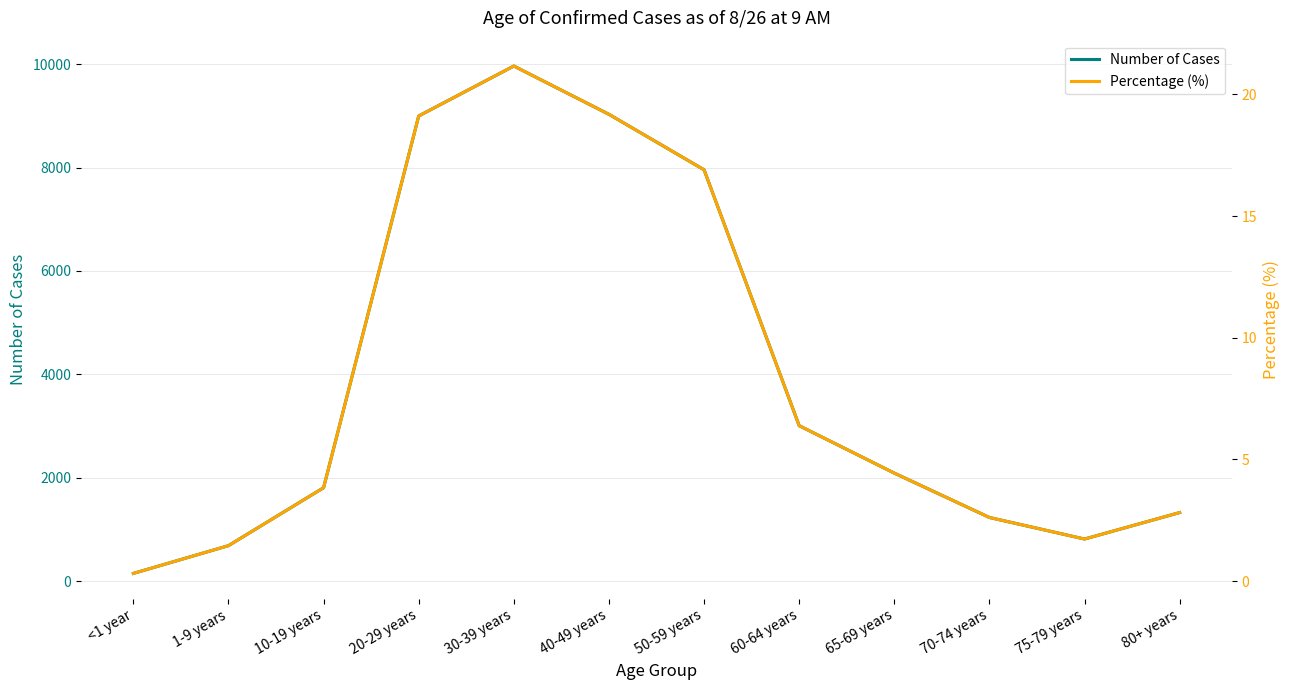

Reading right to left, transcribe all the data shown in this chart.

Number of Cases: 1326.0	814.0	1231.0	2089.0	3006.0	7956.0	9029.0	9963.0	8997.0	1806.0	686.0	149.0
Percentage (%): 2.8	1.7	2.6	4.4	6.4	16.9	19.2	21.2	19.1	3.8	1.5	0.3